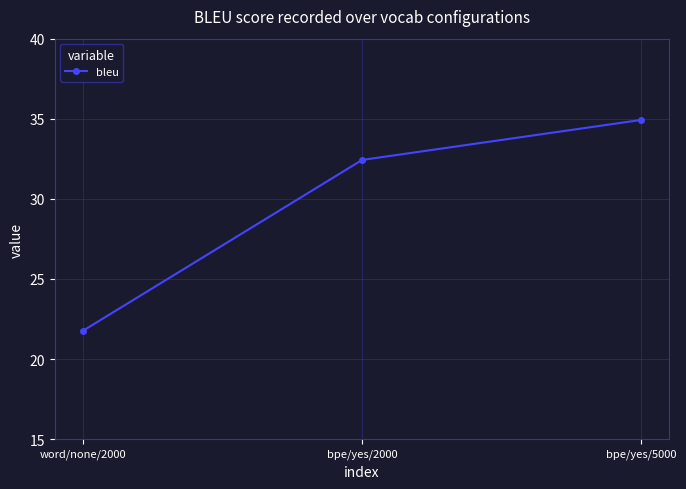

List the labels in order of value, smallest first.

word/none/2000, bpe/yes/2000, bpe/yes/5000